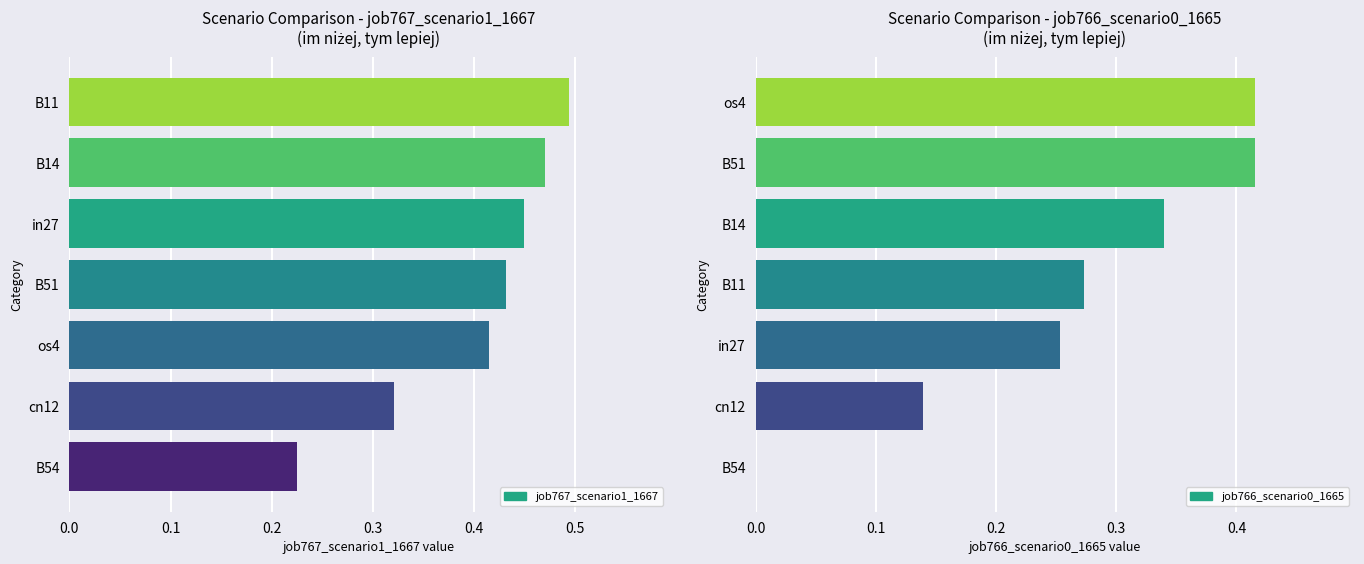

What are all the series names shown in the legend?

job767_scenario1_1667, job766_scenario0_1665